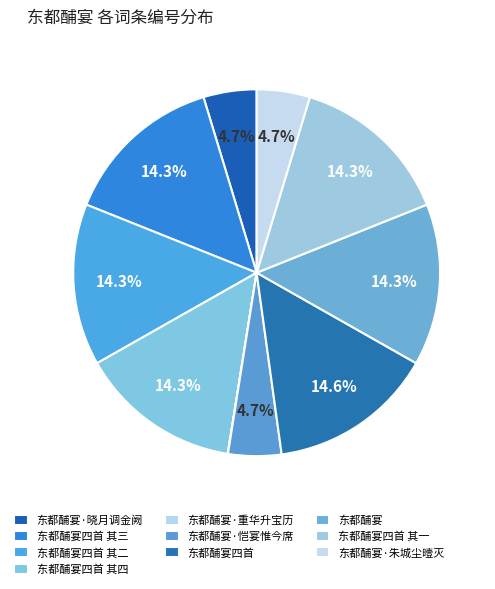

How many segments does this pie chart have?

10